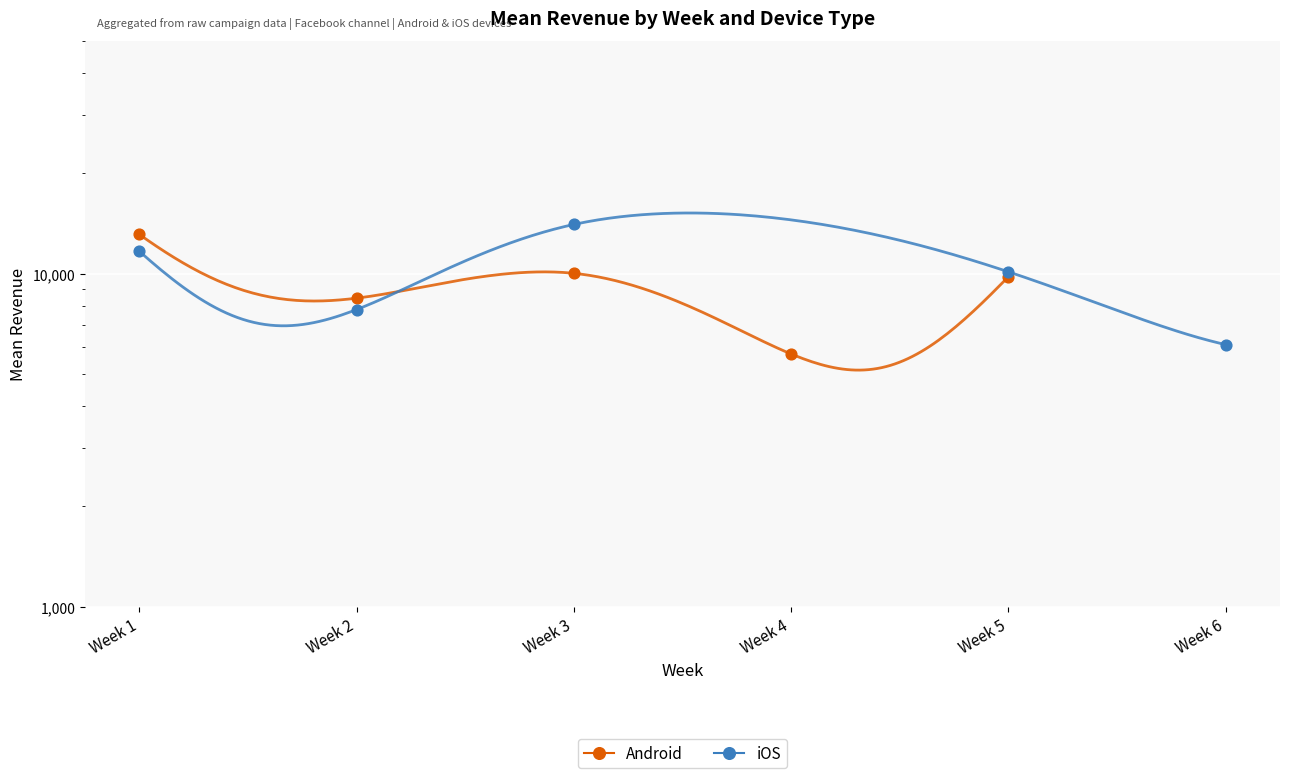

Which series reaches the minimum Y coordinate?

Android